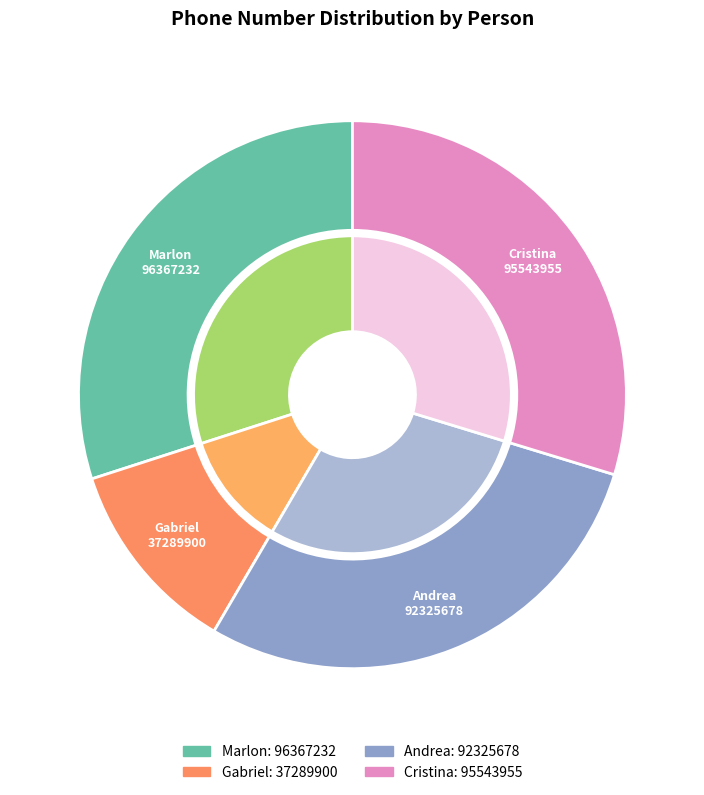

Does any single category account for the majority?

No